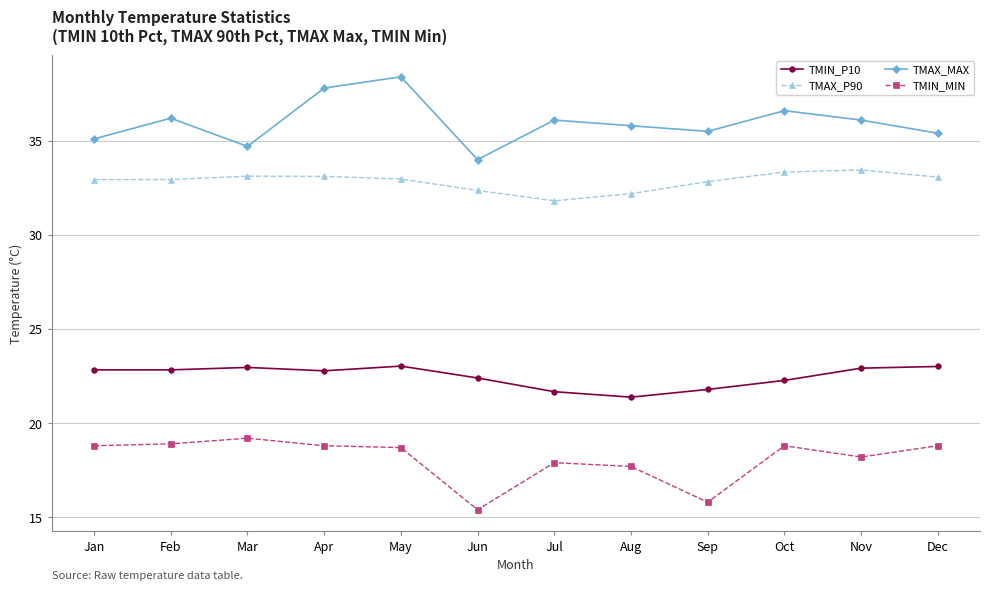

What is the greatest value displayed?

38.4